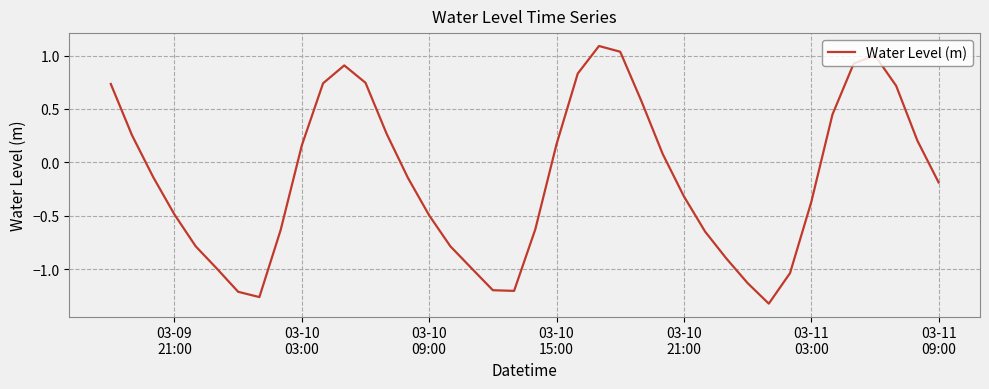

Reading left to right, what are all the values shown in this chart?

0.7	0.3	-0.1	-0.5	-0.8	-1.0	-1.2	-1.3	-0.6	0.2	0.7	0.9	0.7	0.3	-0.1	-0.5	-0.8	-1.0	-1.2	-1.2	-0.6	0.2	0.8	1.1	1.0	0.6	0.1	-0.3	-0.6	-0.9	-1.1	-1.3	-1.0	-0.4	0.4	0.9	1.0	0.7	0.2	-0.2